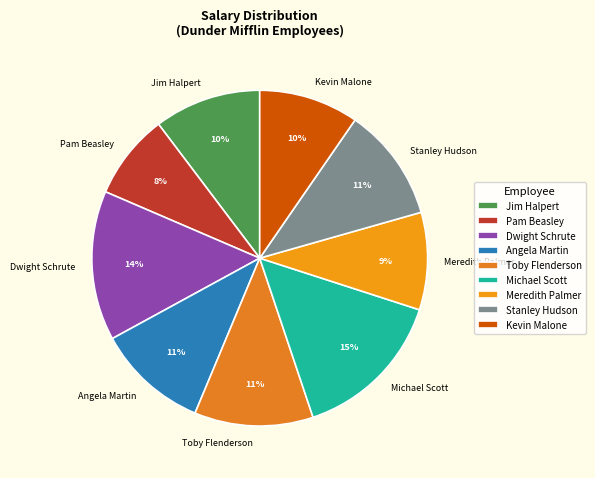

Count the number of slices in the pie.

9